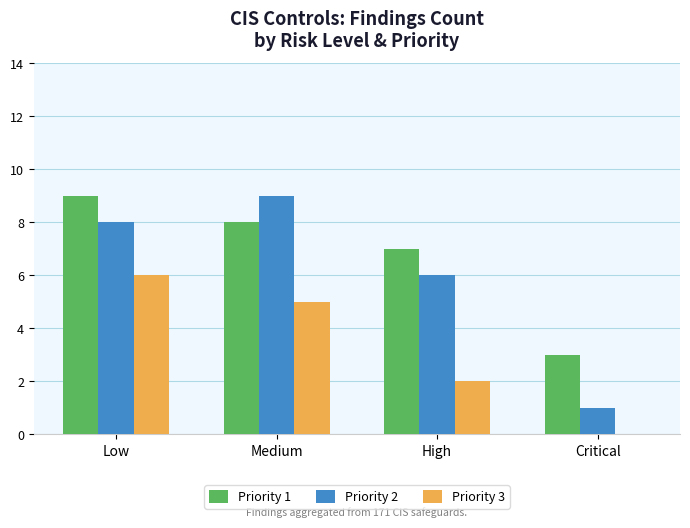

What is the average value of the Priority 3 series?

3